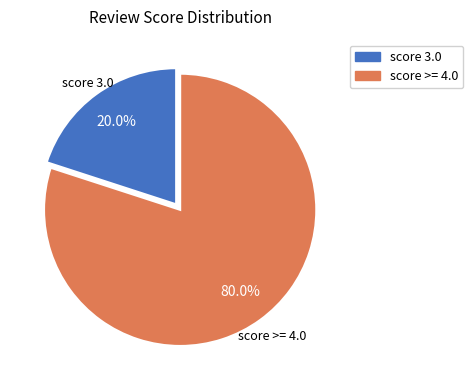

Is there a majority slice in this chart?

Yes